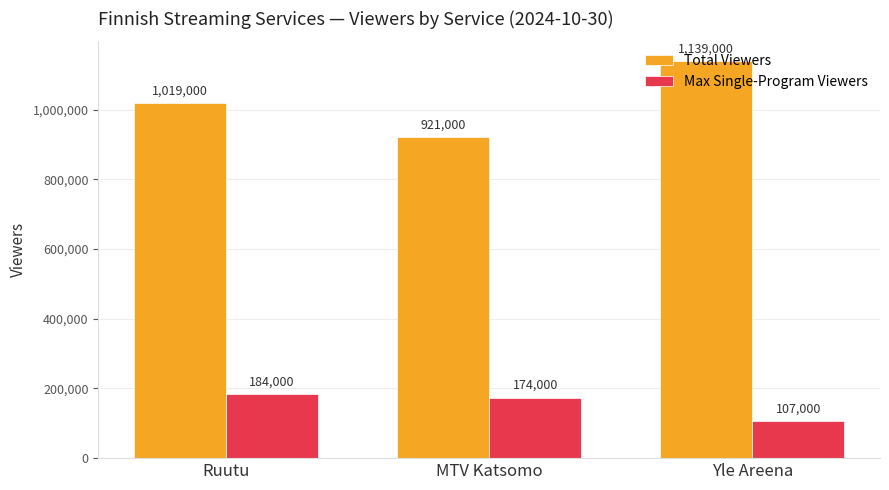

The Max Single-Program Viewers series shows 68592 at Ruutu. True or false?

False